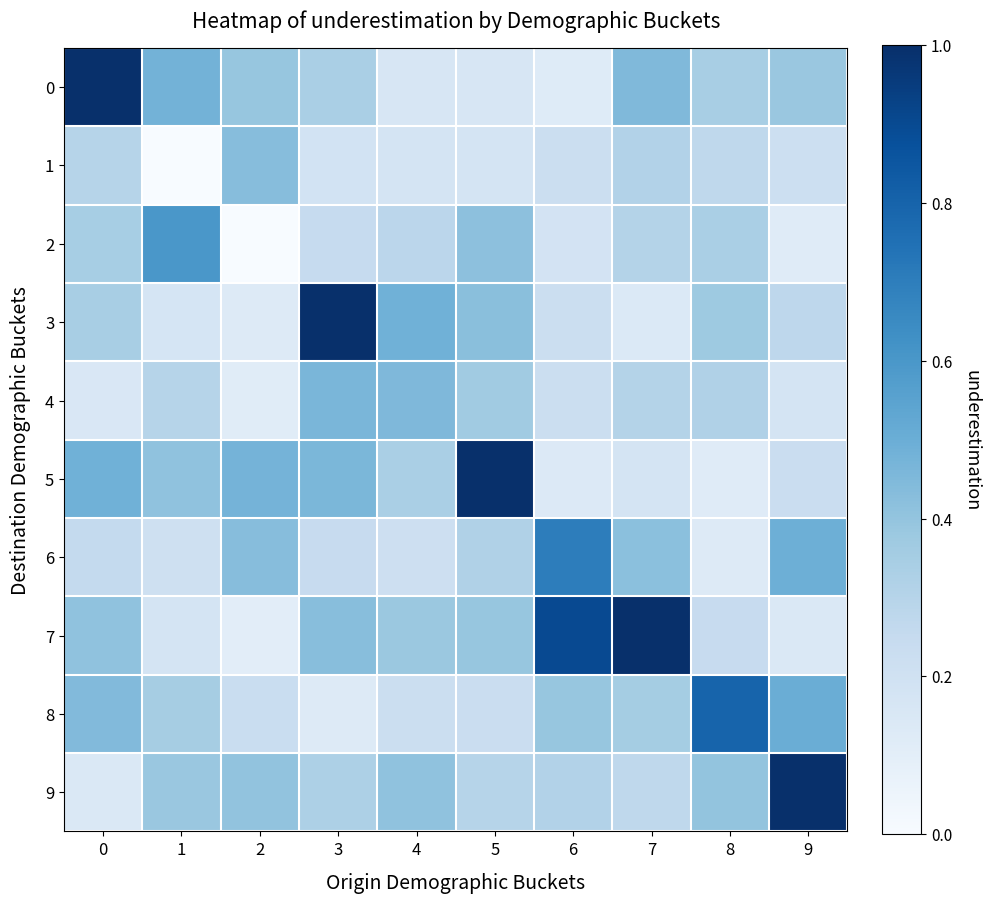

Reading left to right, what are all the values shown in this chart?

0: 0=1.0	1=0.5	2=0.4	3=0.3	4=0.2	5=0.2	6=0.1	7=0.4	8=0.3	9=0.4
1: 0=0.3	1=0.0	2=0.4	3=0.2	4=0.2	5=0.2	6=0.2	7=0.3	8=0.3	9=0.2
2: 0=0.3	1=0.6	2=0.0	3=0.2	4=0.3	5=0.4	6=0.2	7=0.3	8=0.3	9=0.1
3: 0=0.3	1=0.2	2=0.1	3=1.0	4=0.5	5=0.4	6=0.2	7=0.1	8=0.4	9=0.3
4: 0=0.1	1=0.3	2=0.1	3=0.5	4=0.5	5=0.4	6=0.2	7=0.3	8=0.3	9=0.2
5: 0=0.5	1=0.4	2=0.5	3=0.5	4=0.3	5=1.0	6=0.1	7=0.2	8=0.1	9=0.2
6: 0=0.3	1=0.2	2=0.4	3=0.2	4=0.2	5=0.3	6=0.7	7=0.4	8=0.1	9=0.5
7: 0=0.4	1=0.2	2=0.1	3=0.4	4=0.4	5=0.4	6=0.9	7=1.0	8=0.2	9=0.1
8: 0=0.4	1=0.3	2=0.2	3=0.1	4=0.2	5=0.2	6=0.4	7=0.4	8=0.8	9=0.5
9: 0=0.1	1=0.4	2=0.4	3=0.3	4=0.4	5=0.3	6=0.3	7=0.3	8=0.4	9=1.0